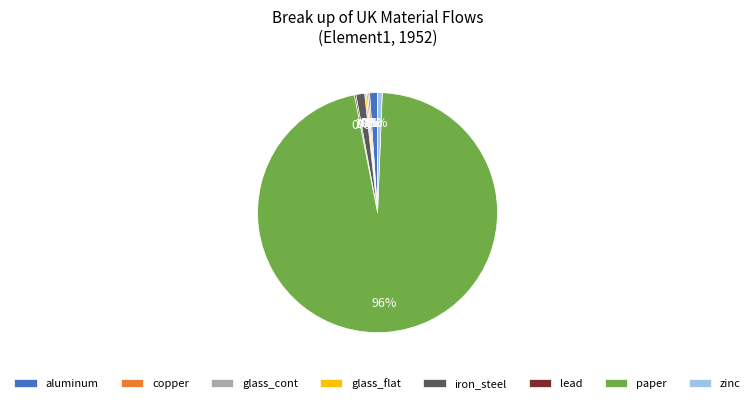

Is there any slice that represents more than half of the pie?

Yes